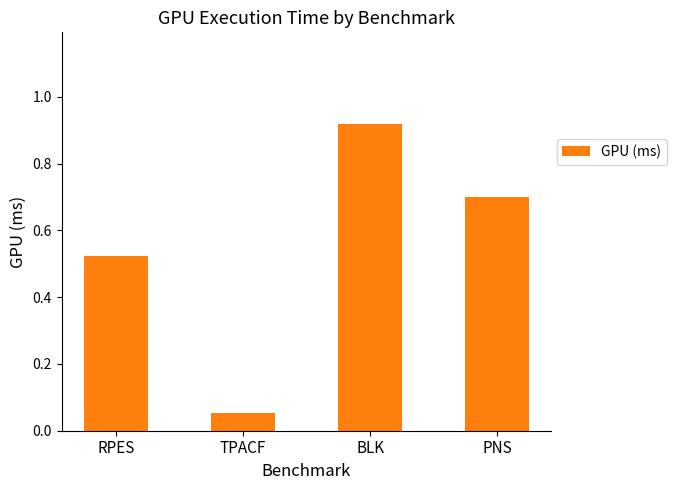

What is the difference between the maximum and second lowest values?

0.4